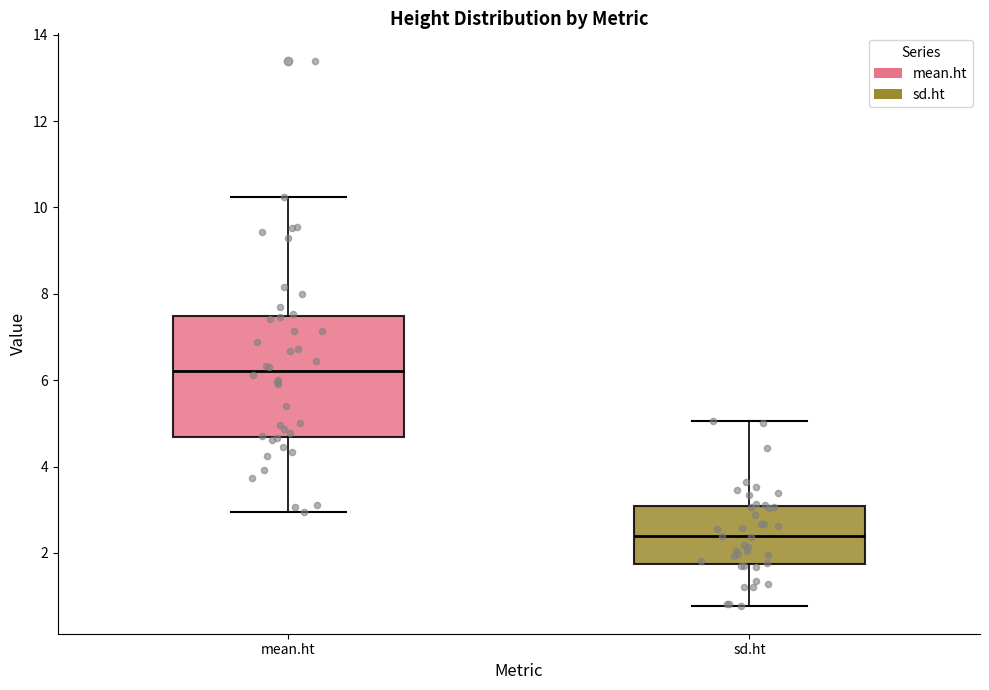

Which box is the tallest, from its lower edge to its upper edge?

mean.ht